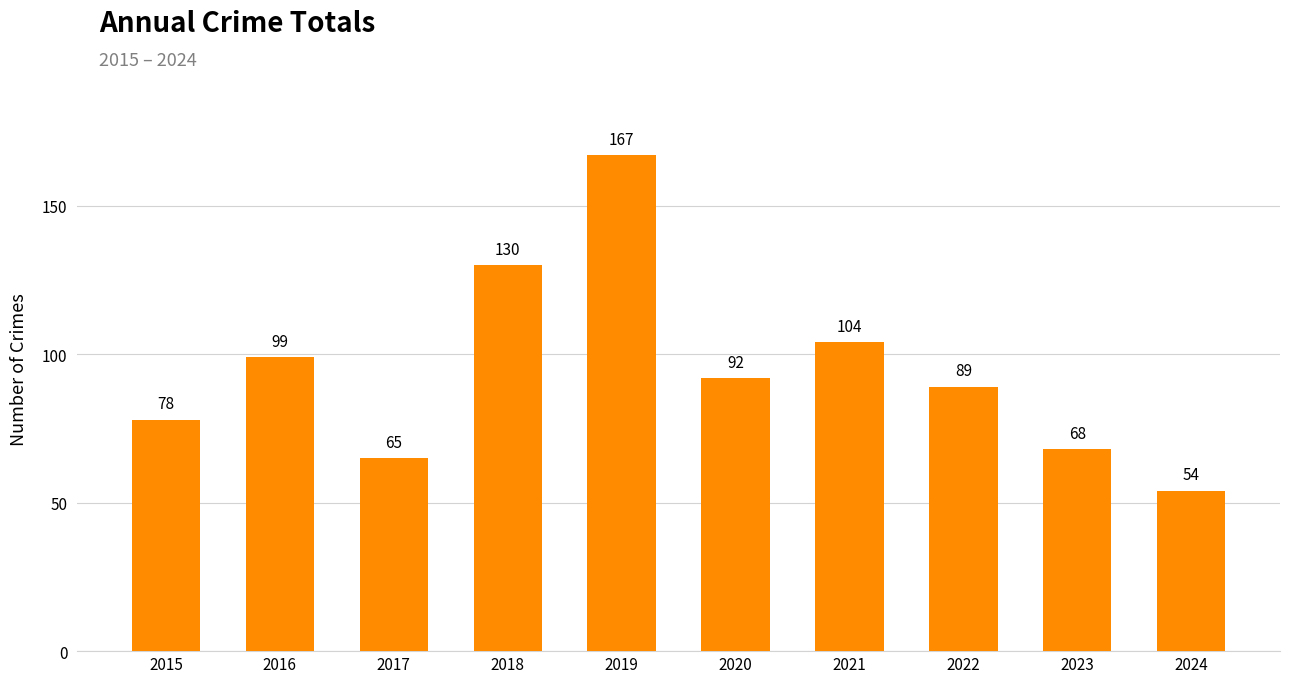

What is the difference between the second highest and second lowest values?

65